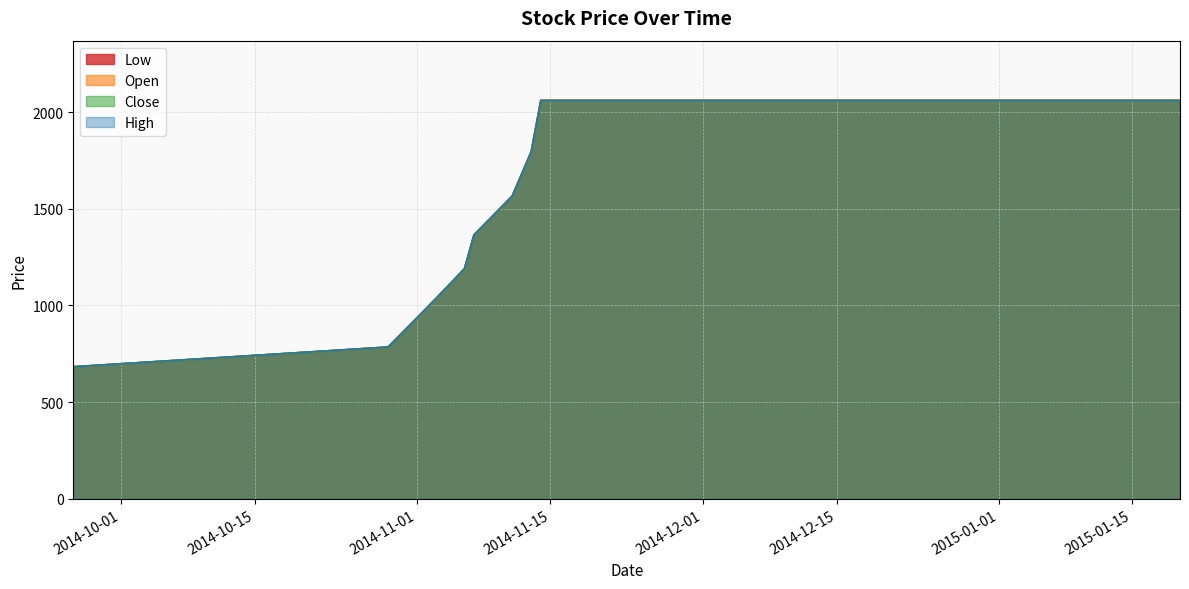

What is the sum of all Close values?

35198